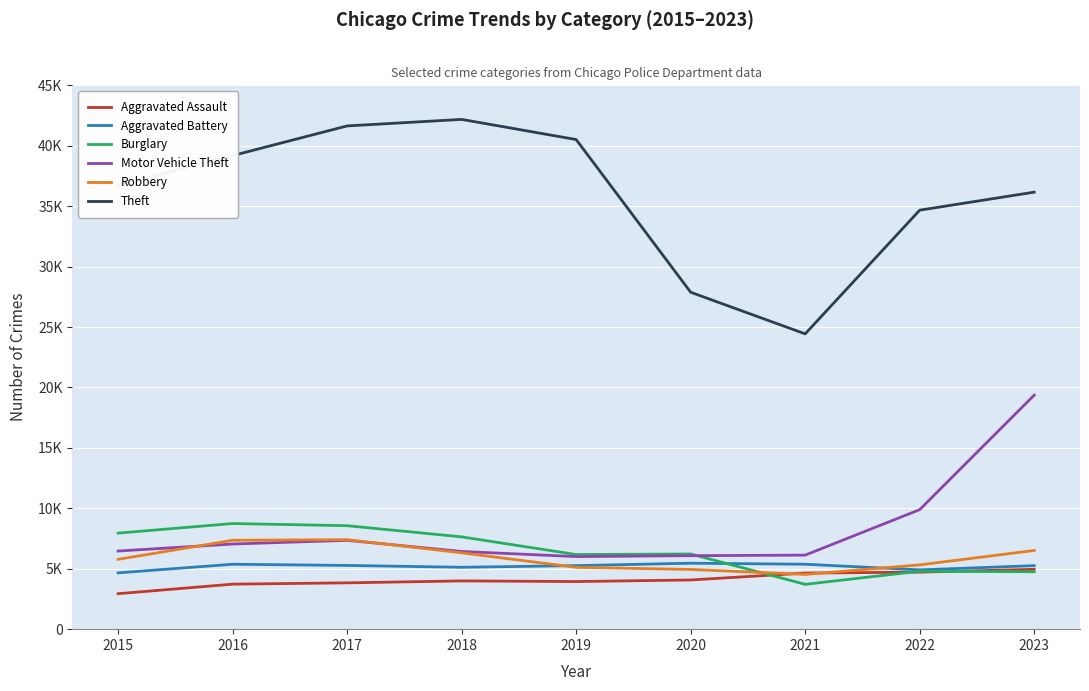

The Aggravated Assault series shows 1560 at 2022. True or false?

False